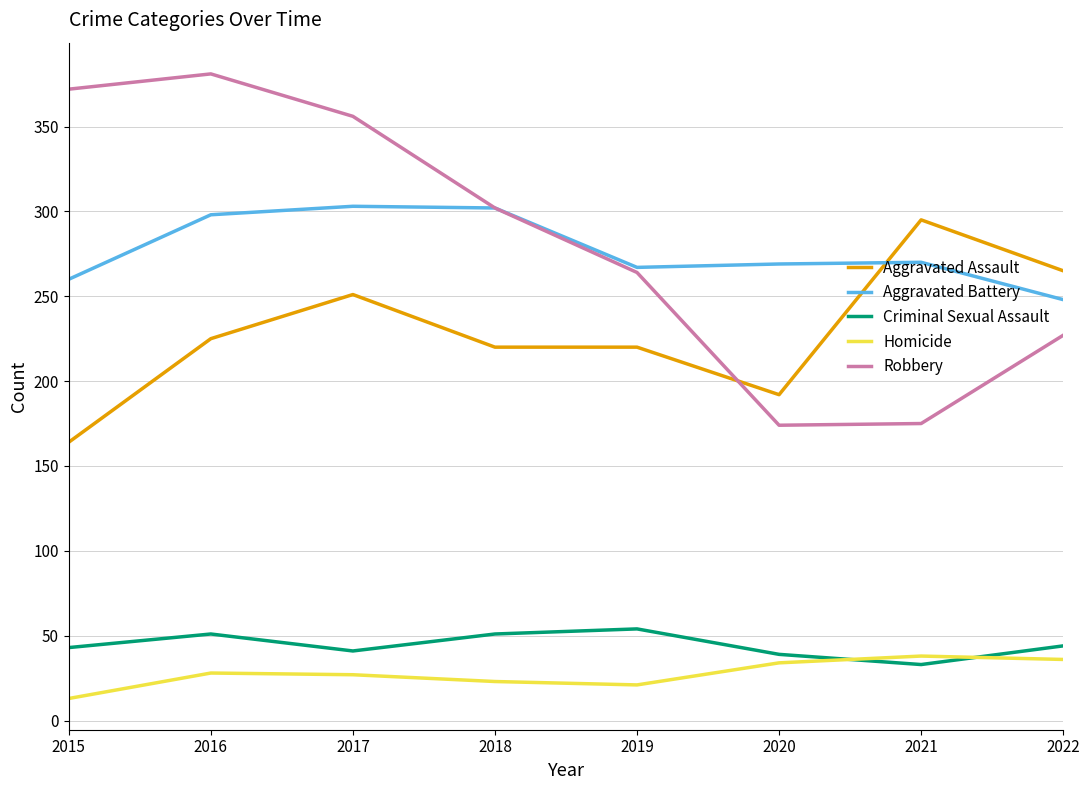

True or false: Criminal Sexual Assault and Aggravated Assault cross at least once.

False